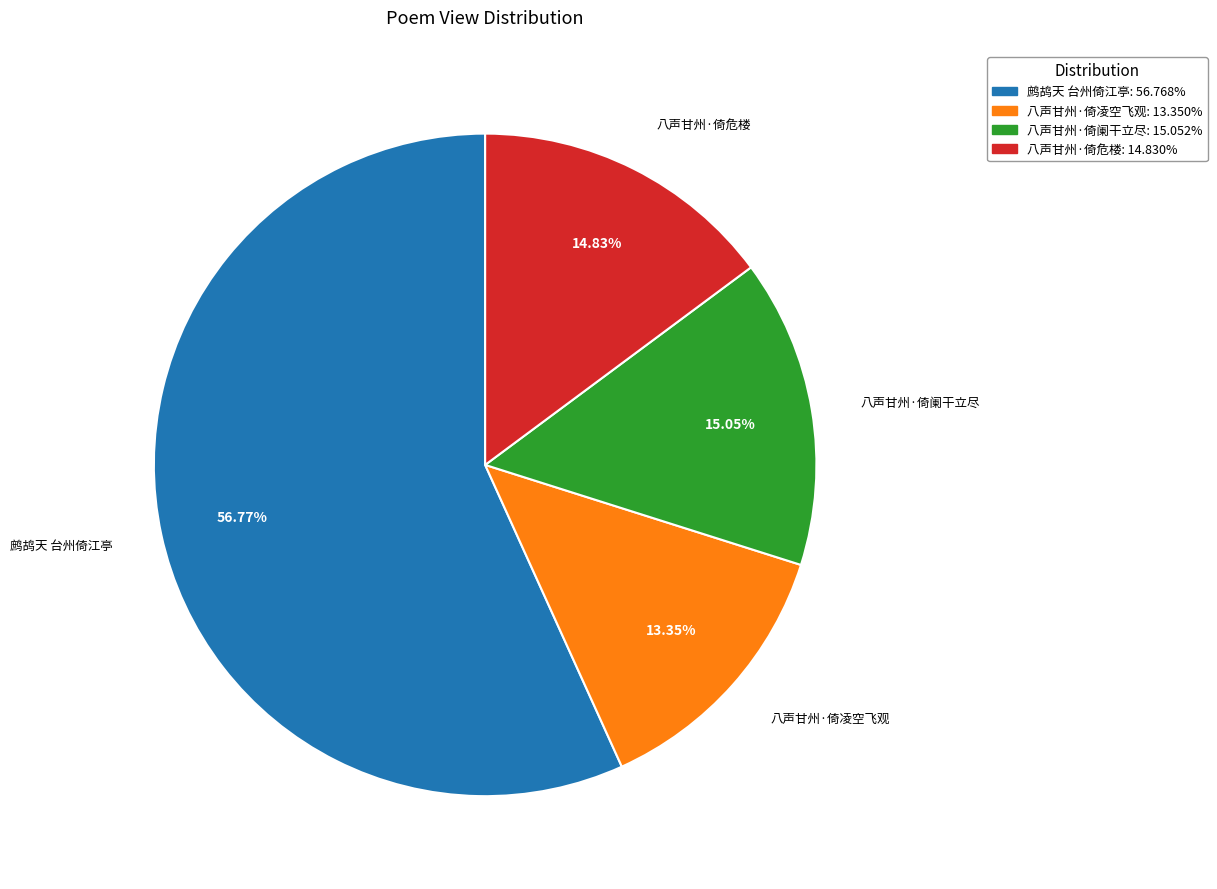

Is there a majority slice in this chart?

Yes